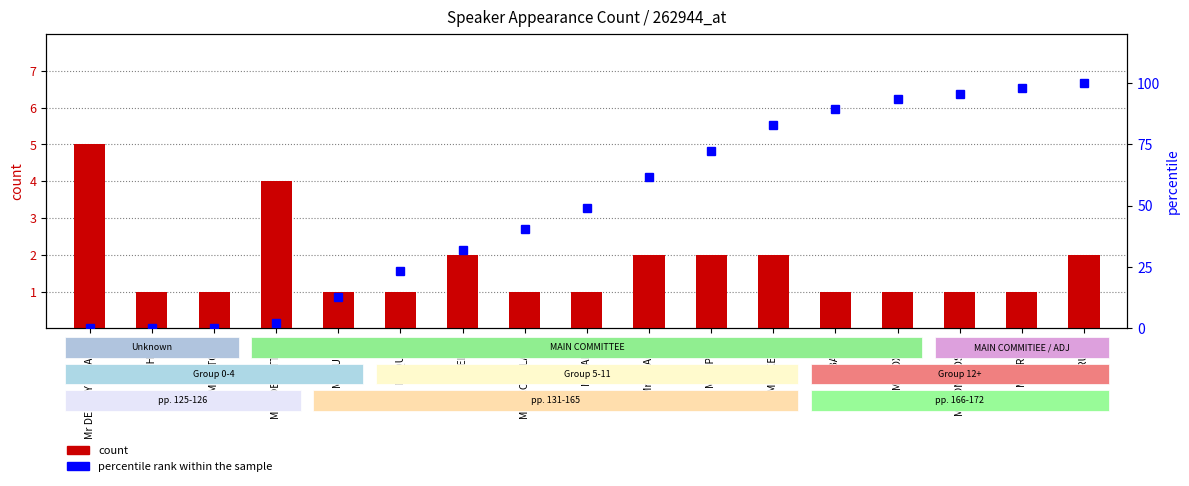

Count the number of categories in the chart.

17